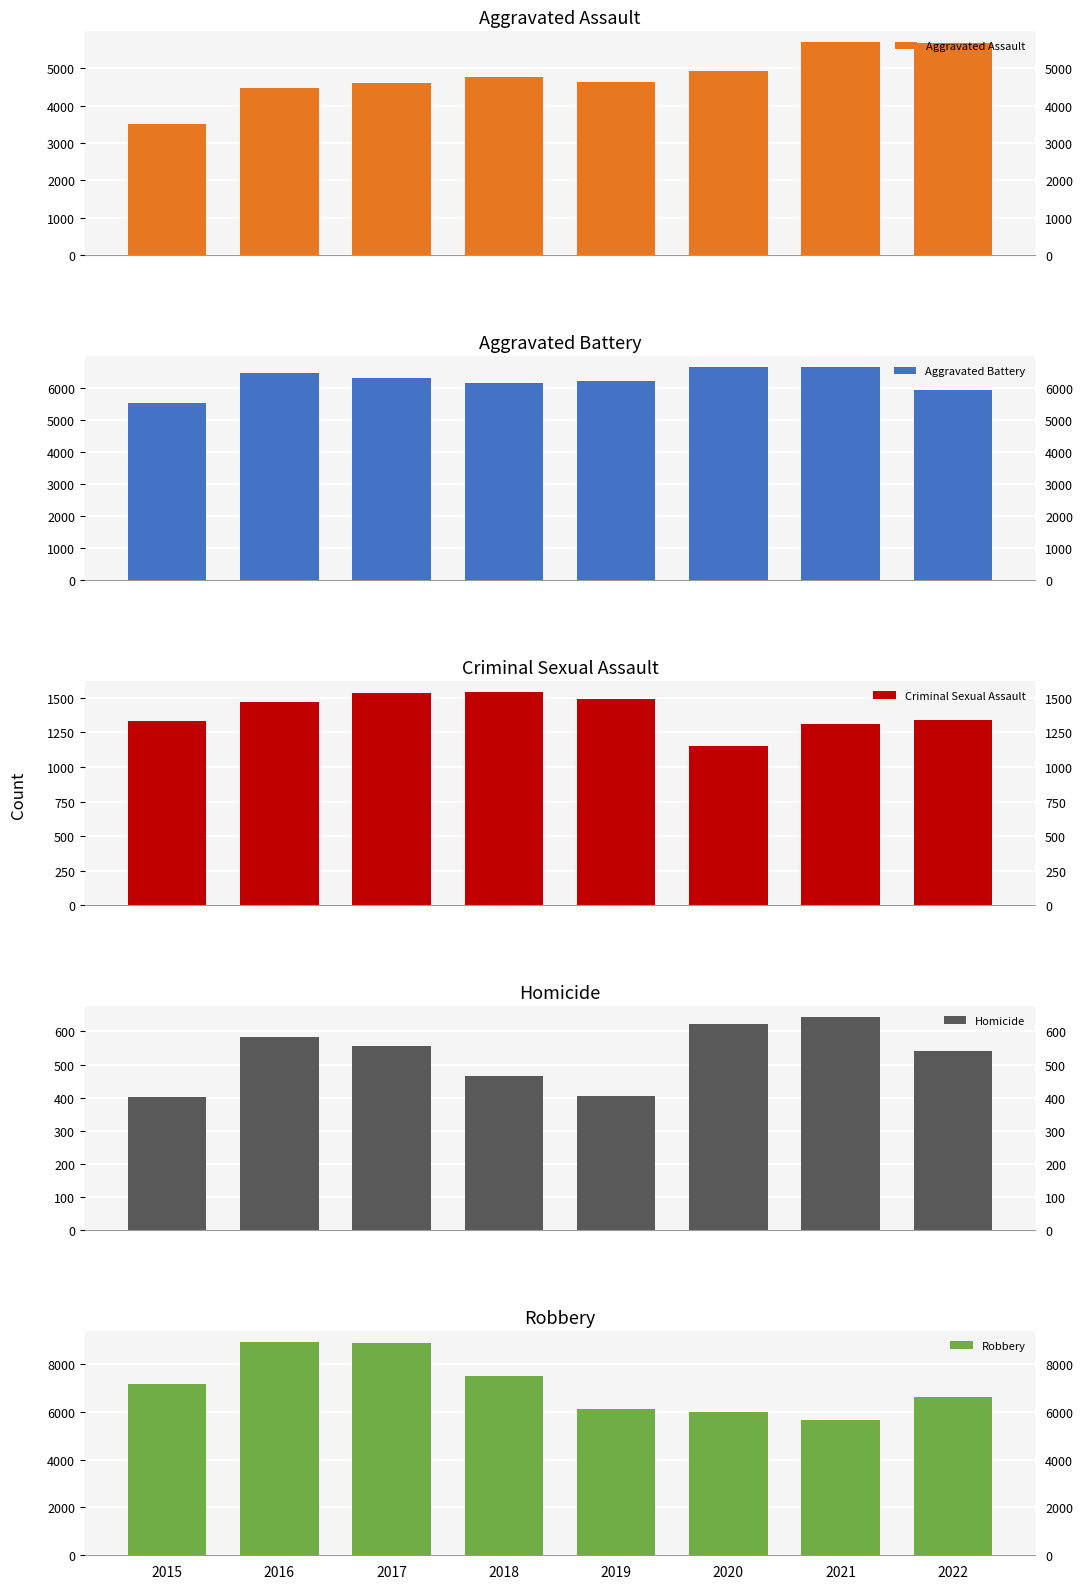

How many bars are there in total?

40